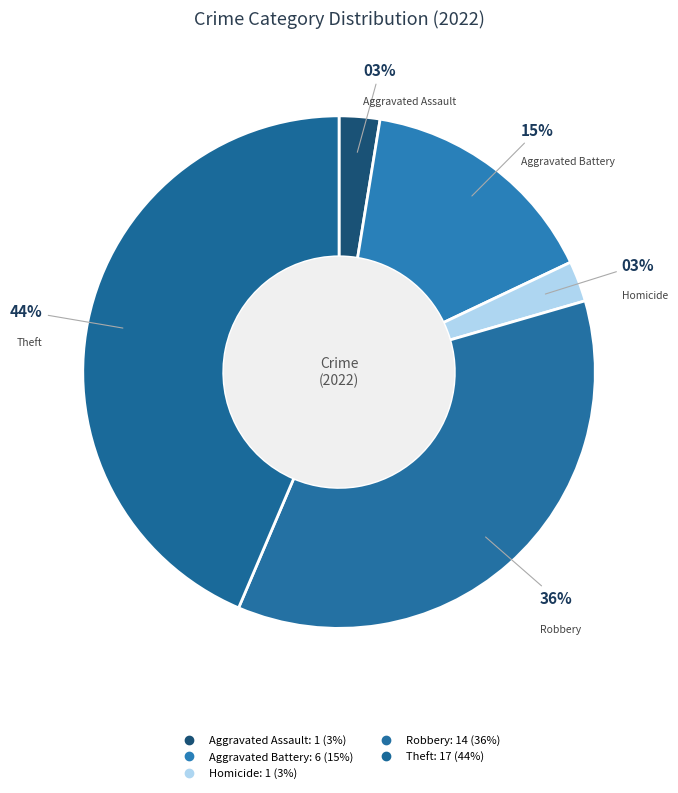

How many slices are in this pie chart?

5